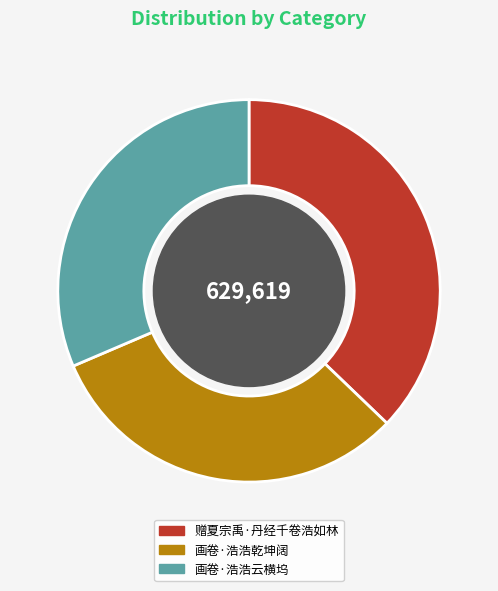

Is it true that 画卷·浩浩乾坤阔 is 31% of the pie?

True